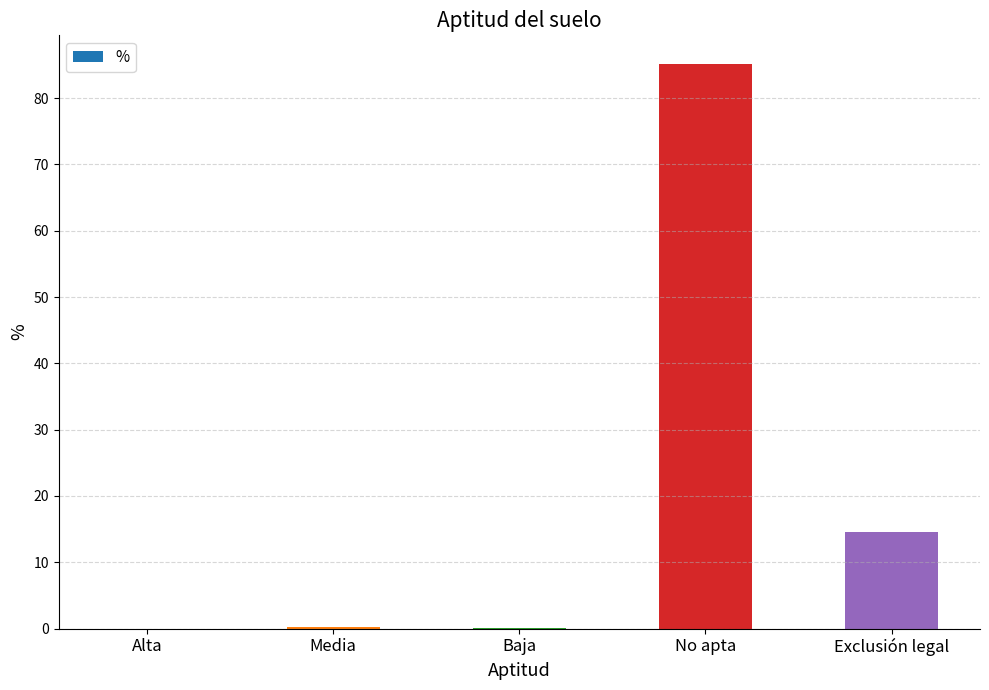

True or false: the data shows 6.7 at Exclusión legal.

False